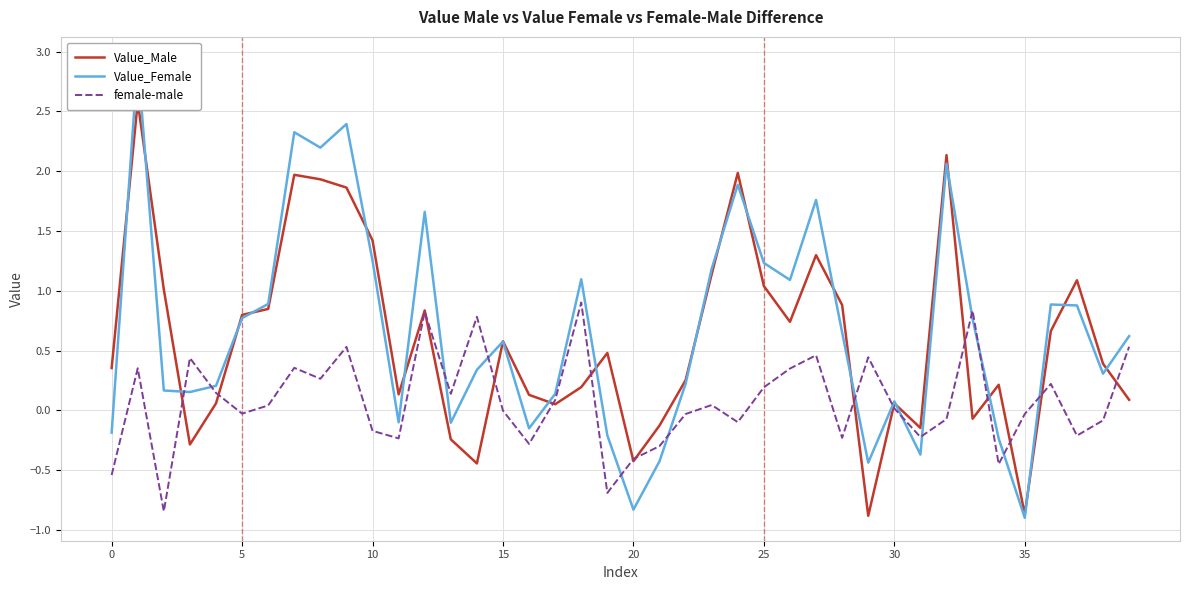

List the series in order of their peak value, highest first.

Value_Female, Value_Male, female-male